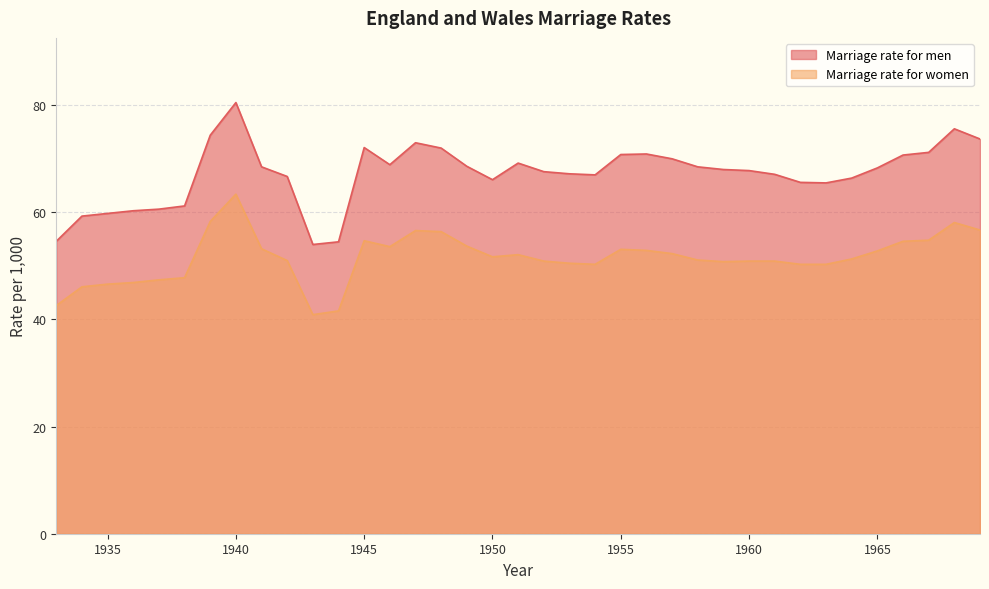

True or false: Marriage rate for men and Marriage rate for women intersect in this chart.

False